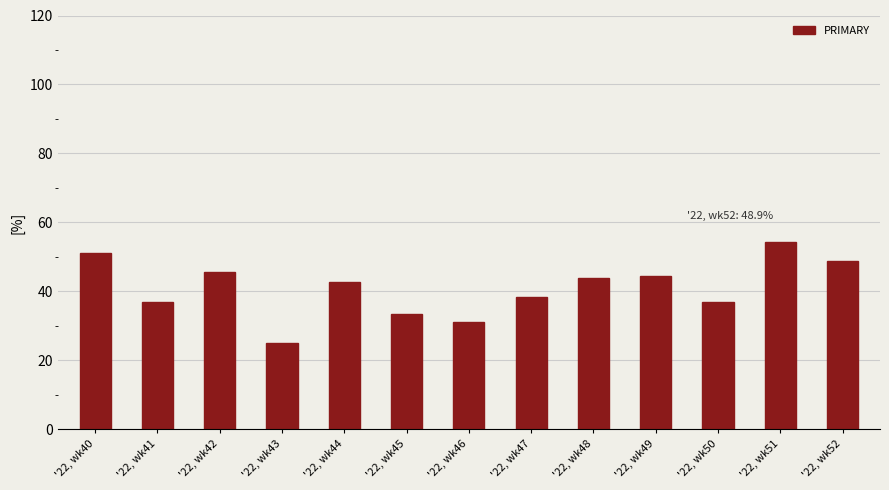

Which has a higher value, '22, wk51 or '22, wk41?

'22, wk51